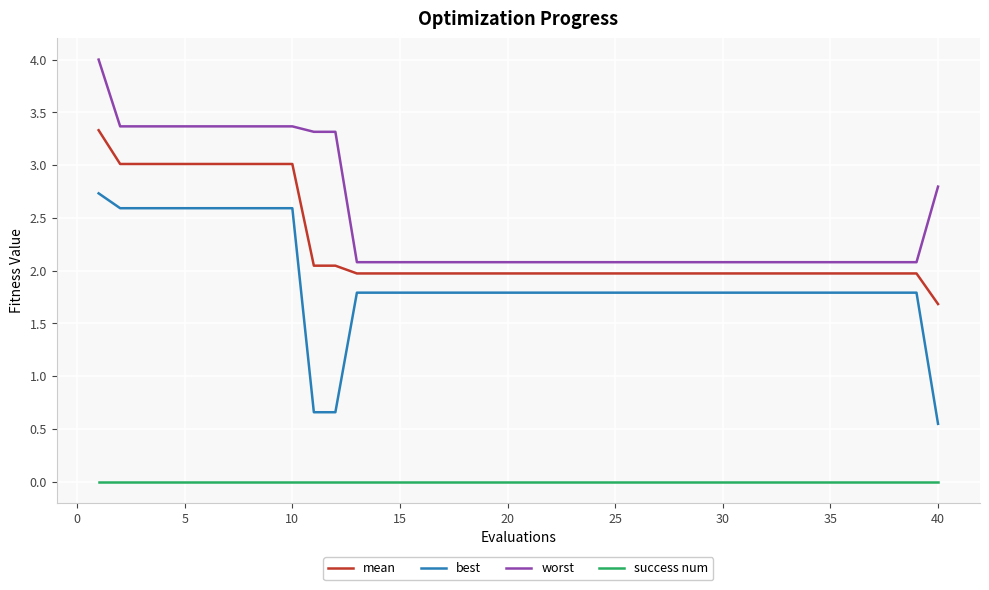

At how many categories does at least one series exceed 0?

40